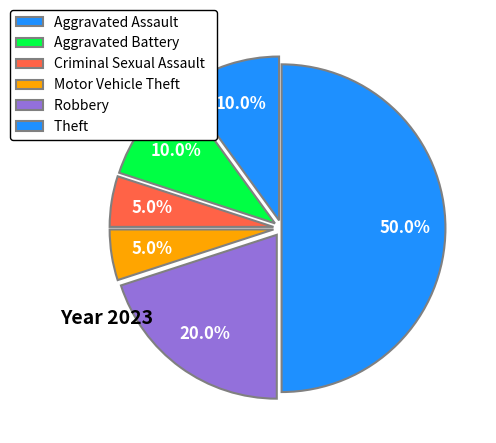

How many segments does this pie chart have?

6